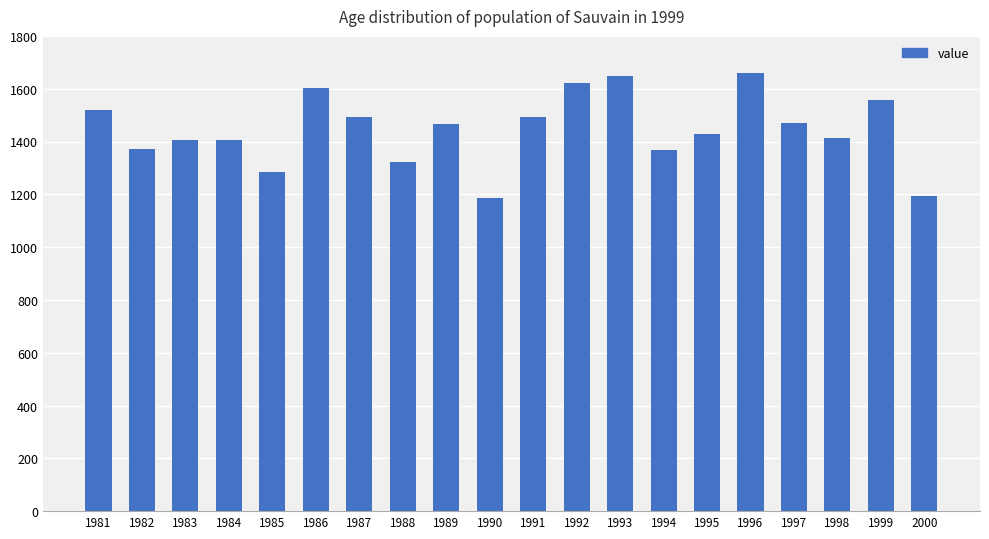

What is the difference between the values at 1986 and 1994?

238